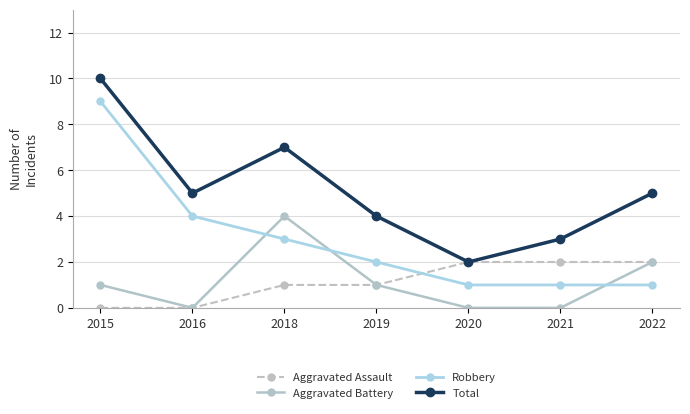

At which category does the chart reach its peak across all series?

2015